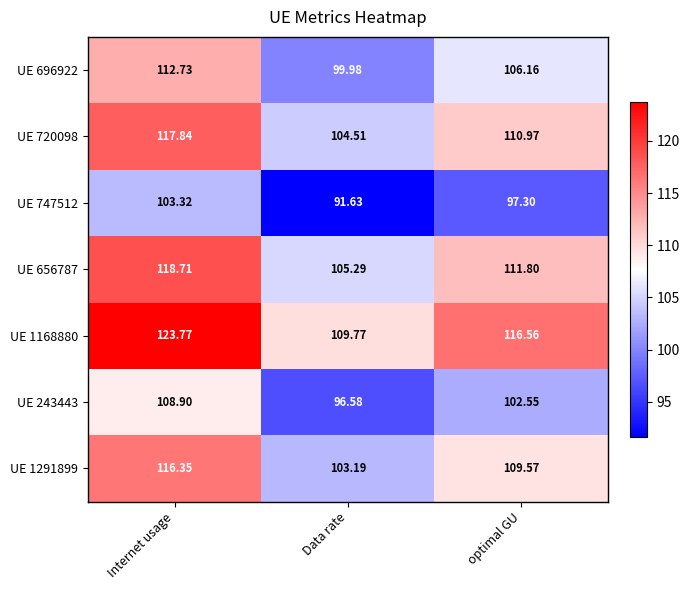

List the labels in order of UE 1168880 value, smallest first.

Data rate, optimal GU, Internet usage